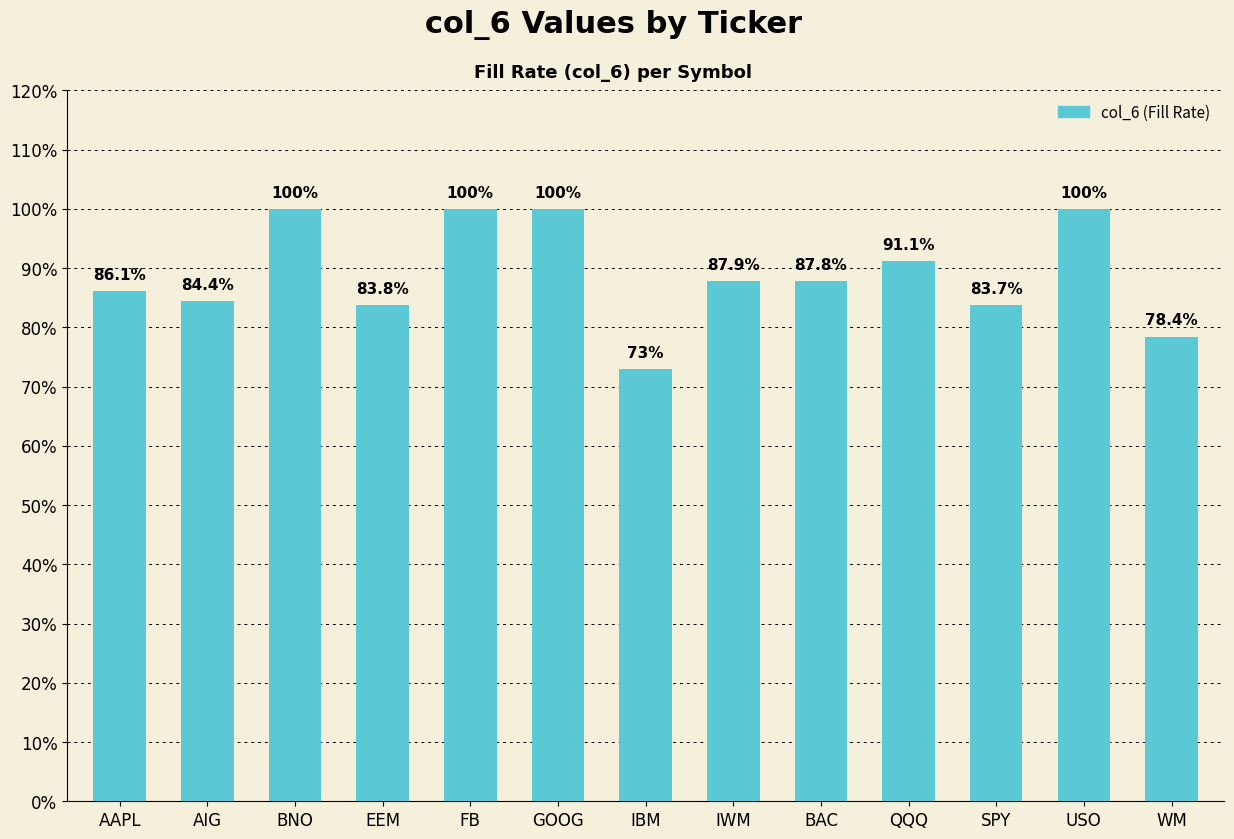

Reading left to right, list all the values displayed in this chart.

0.9	0.8	1.0	0.8	1.0	1.0	0.7	0.9	0.9	0.9	0.8	1.0	0.8